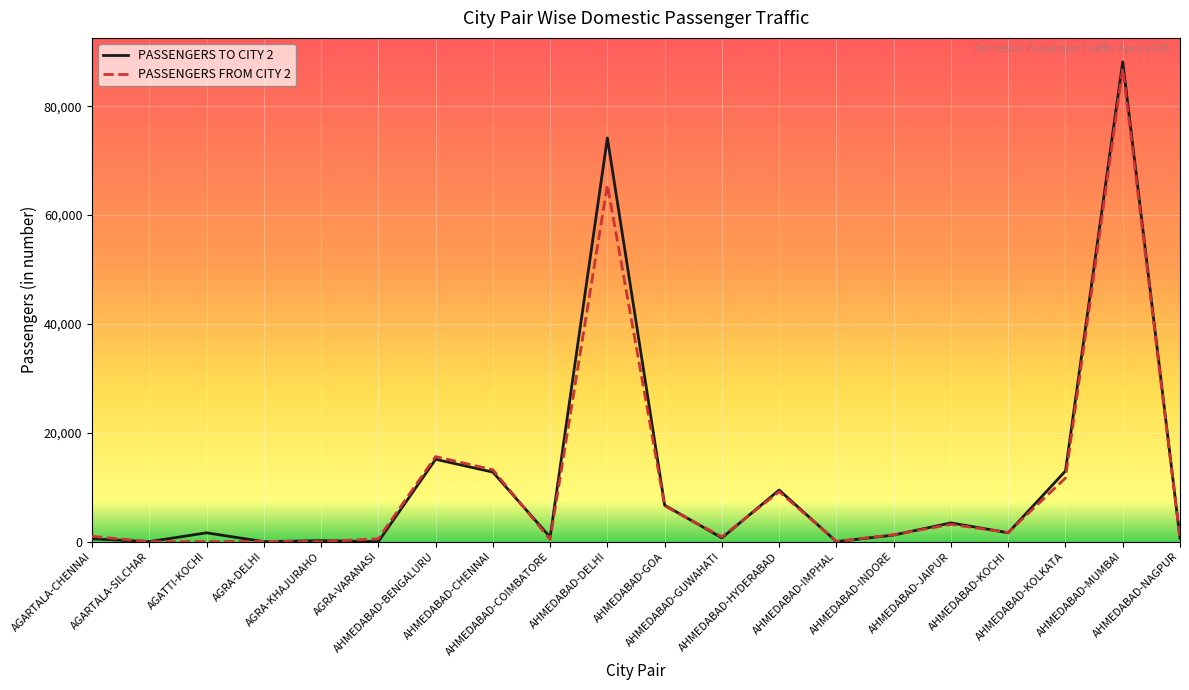

What is the average value of the PASSENGERS FROM CITY 2 series?

10921